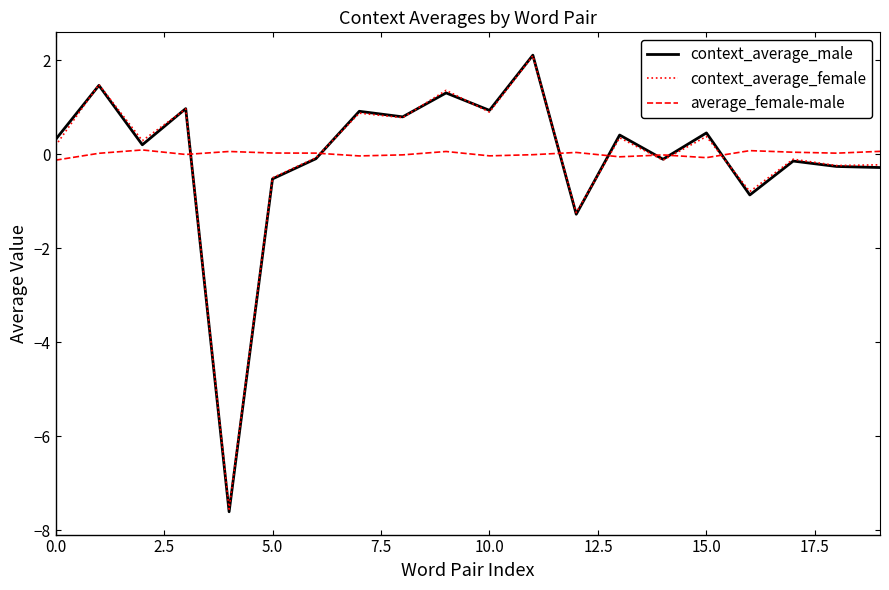

What is the average value of the context_average_male series?

-0.1